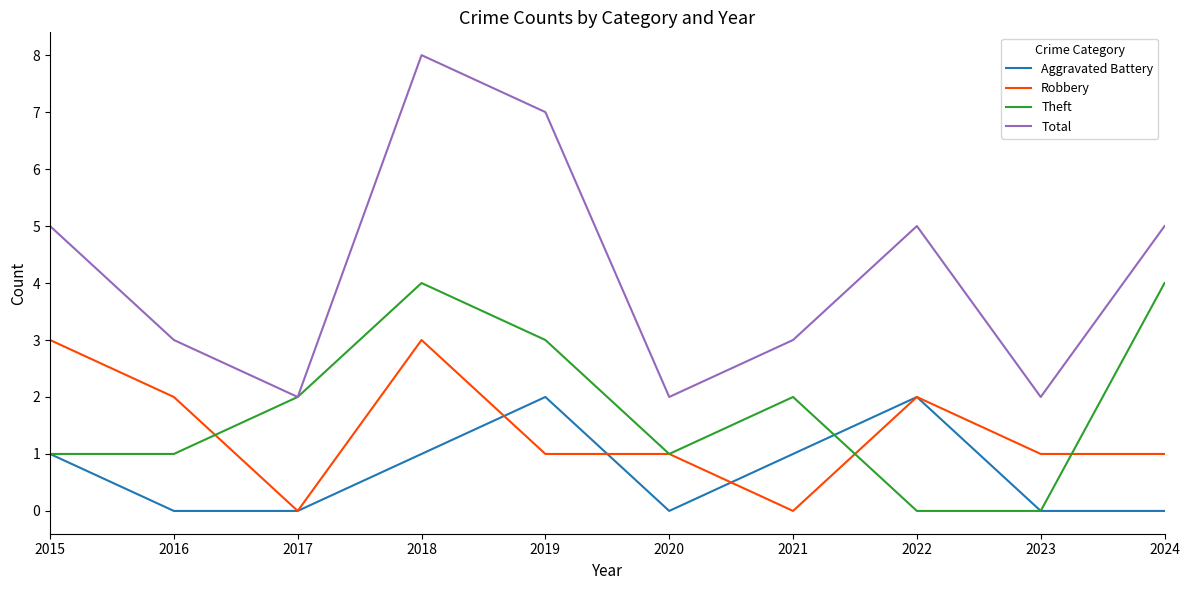

True or false: Robbery has more than 1 interior local peaks.

True